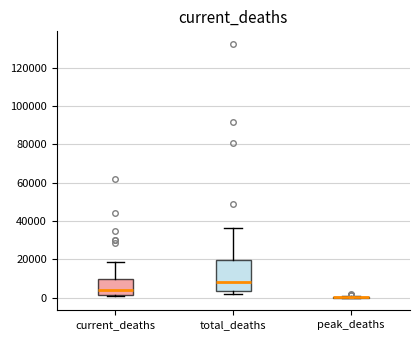

Where is the upper edge of the box for total_deaths on the y-axis? The values are not printed on the chart, so give them approximately, as read against the axis.

20000